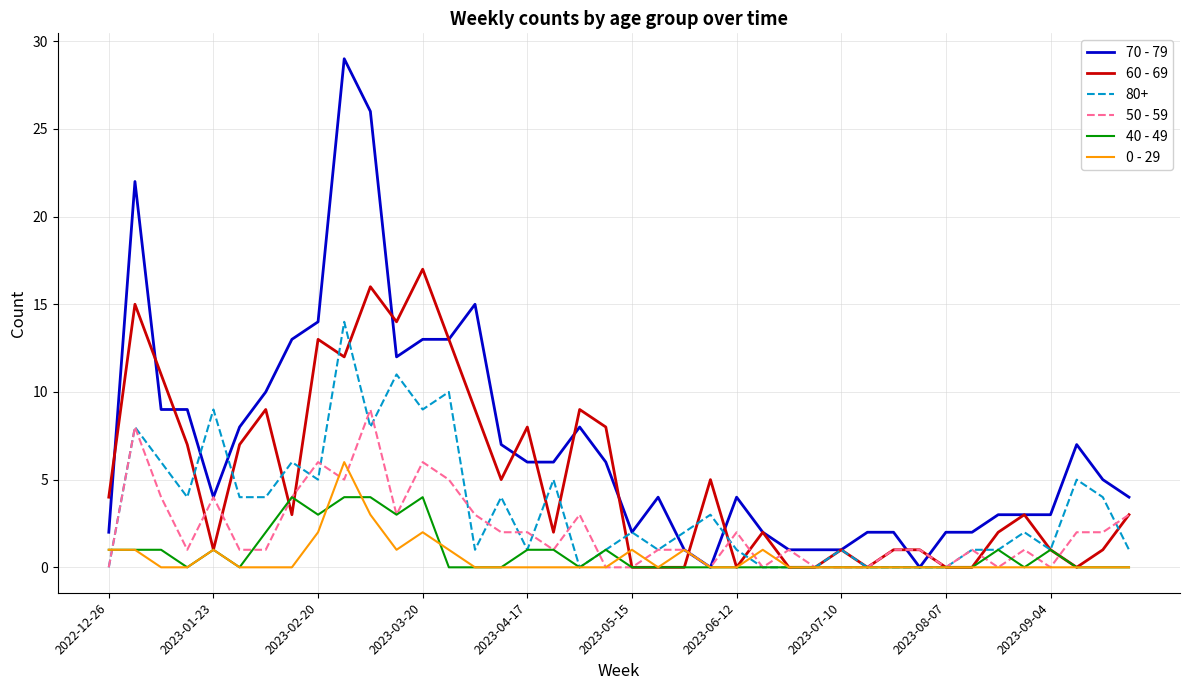

Rank the series by their maximum value, from highest to lowest.

70 - 79, 60 - 69, 80+, 50 - 59, 0 - 29, 40 - 49